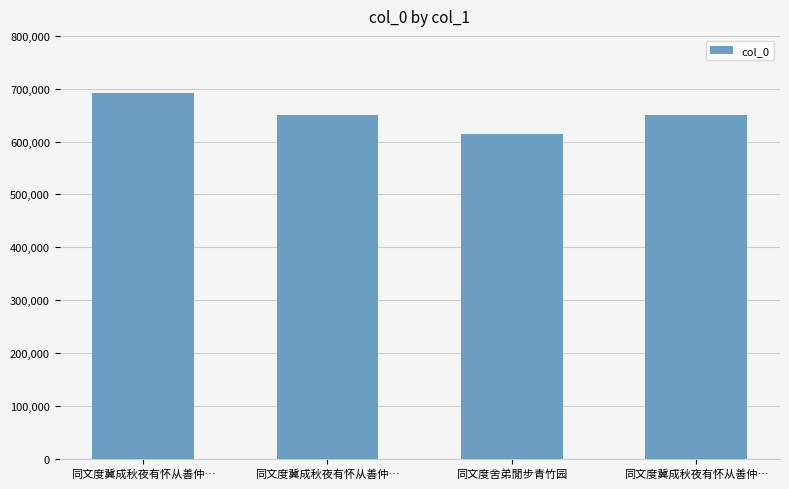

How many bars are there in total?

4